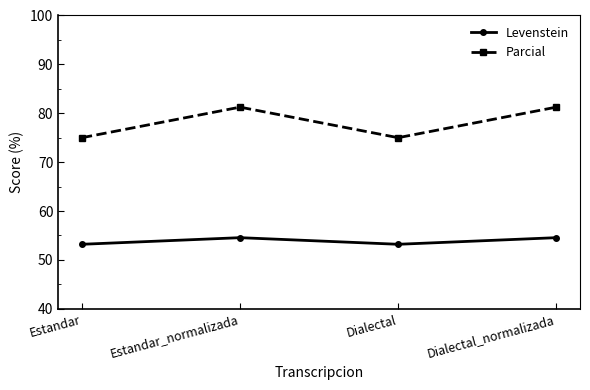

Is this an area chart (filled region under the line)?

No